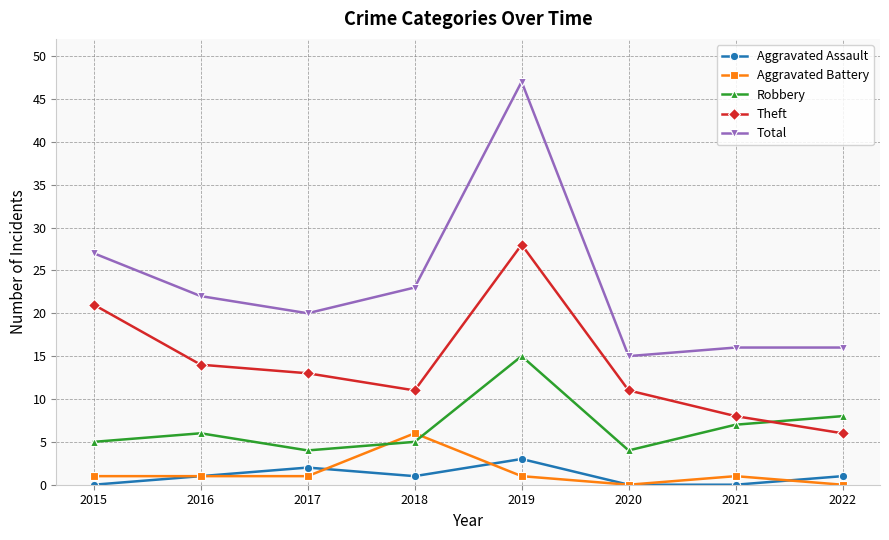

True or false: Aggravated Battery and Total intersect in this chart.

False